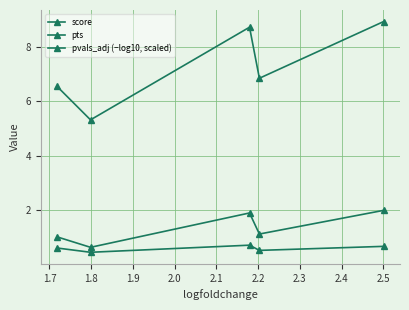

What is the sum of all pts values?

3.0